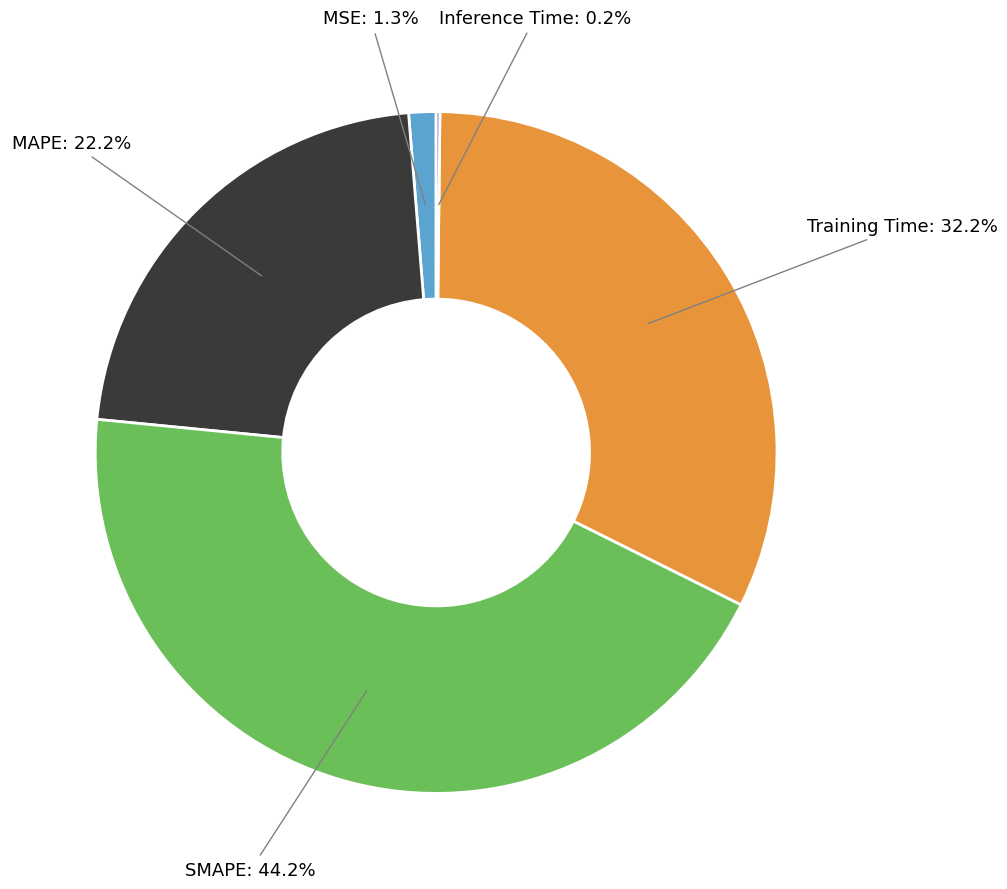

To the nearest percent, what is the combined percentage of MSE and Training Time?

33%